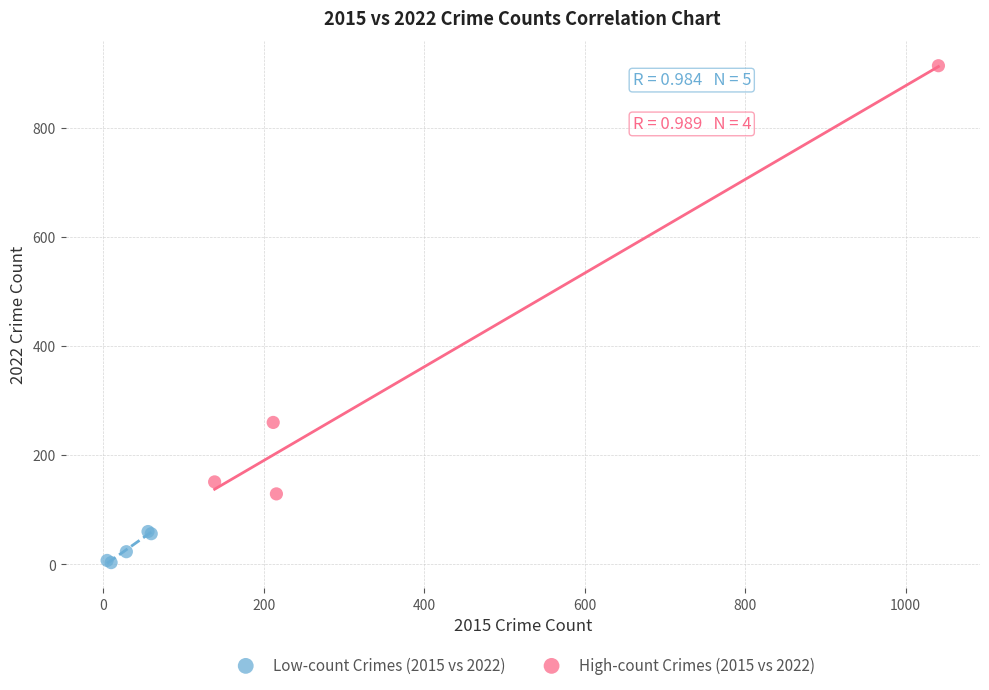

Which series has the widest spread of Y values?

High-count Crimes (2015 vs 2022)